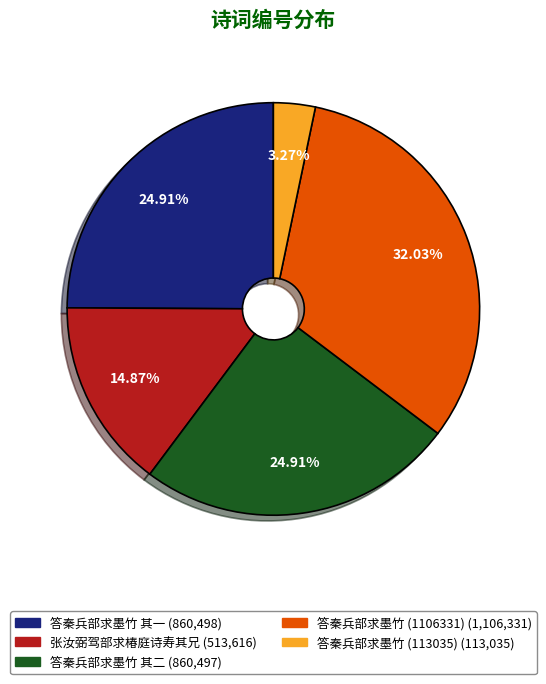

To the nearest percent, what is the combined percentage of 张汝弼驾部求椿庭诗寿其兄 and 答秦兵部求墨竹 (1106331)?

47%